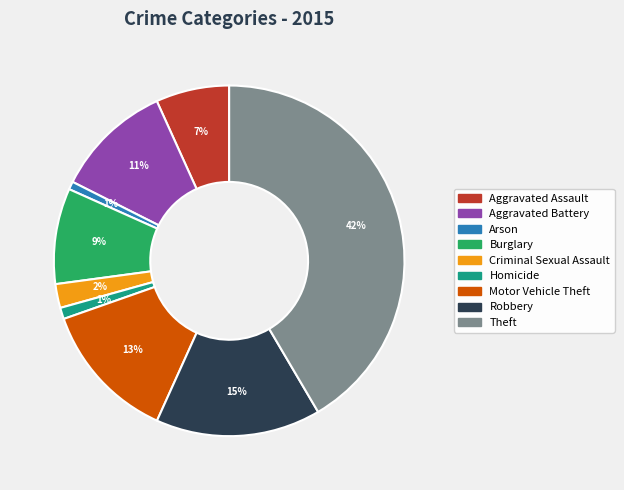

Which category has the biggest portion of the pie?

Theft